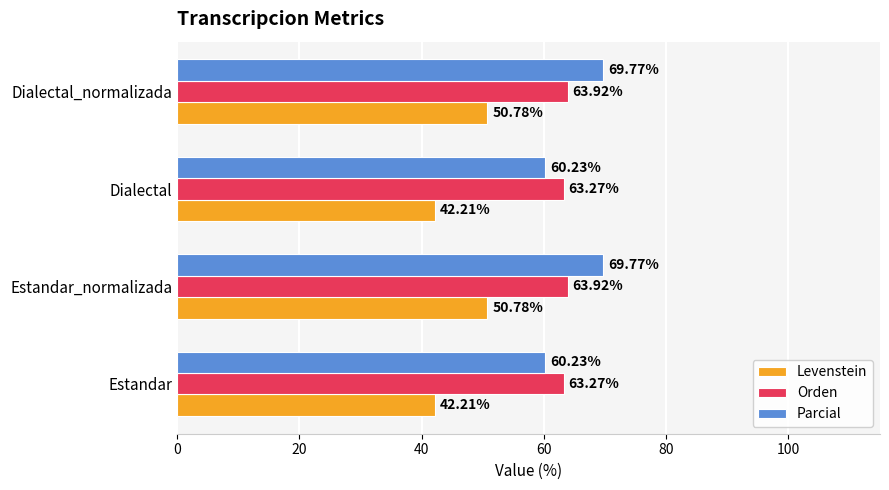

Which series changed the most between Estandar_normalizada and Dialectal?

Parcial